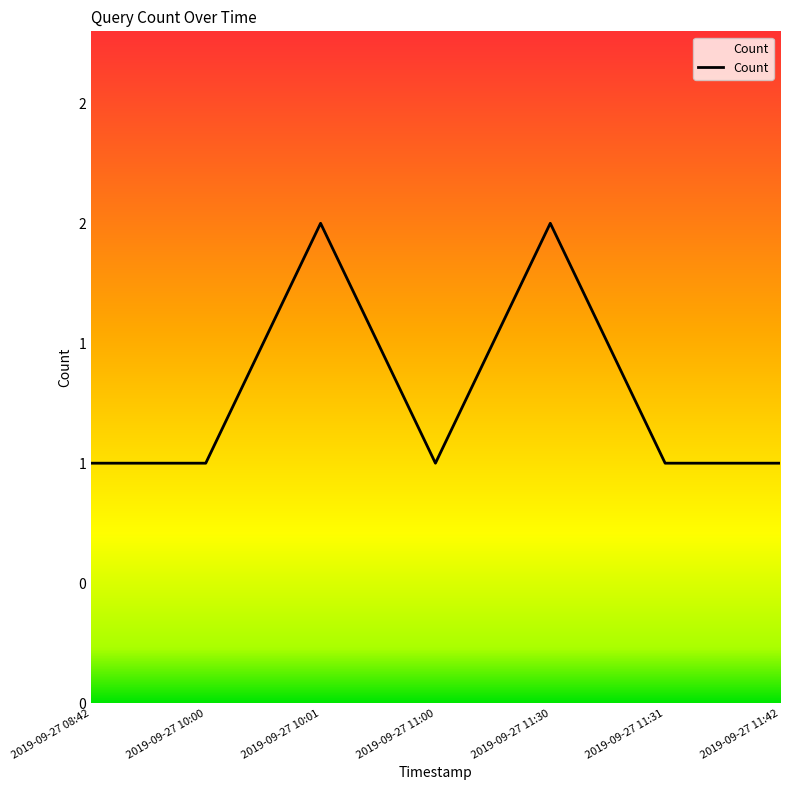

What is the maximum value shown in the chart?

2